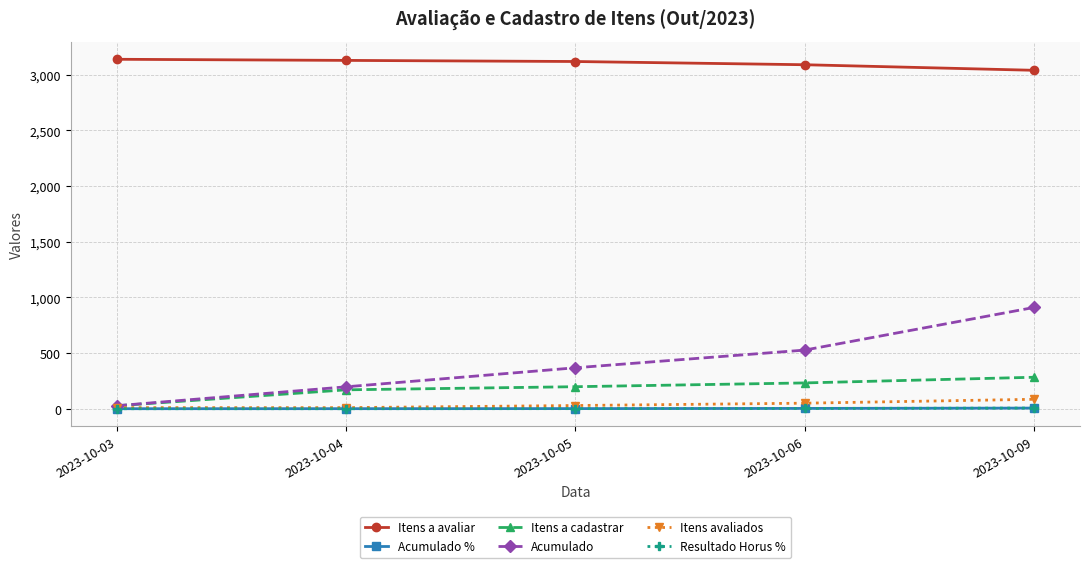

What is the greatest value displayed?

3139.0